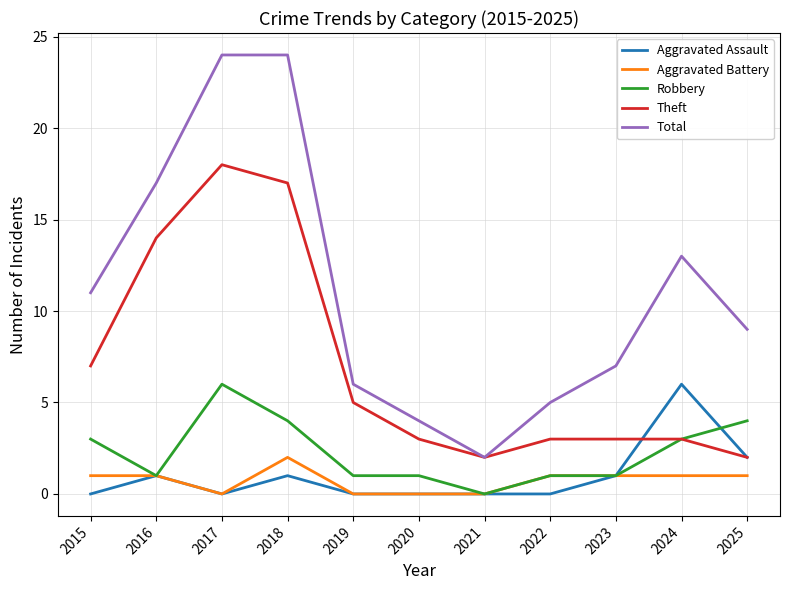

What is the highest value of the Aggravated Assault series?

6